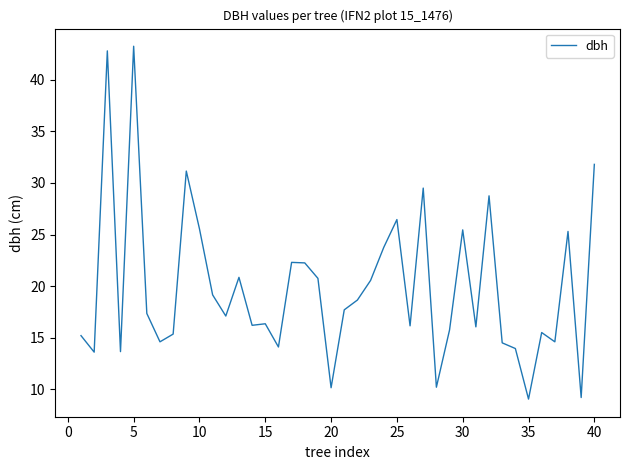

Does the chart have visible grid lines?

No